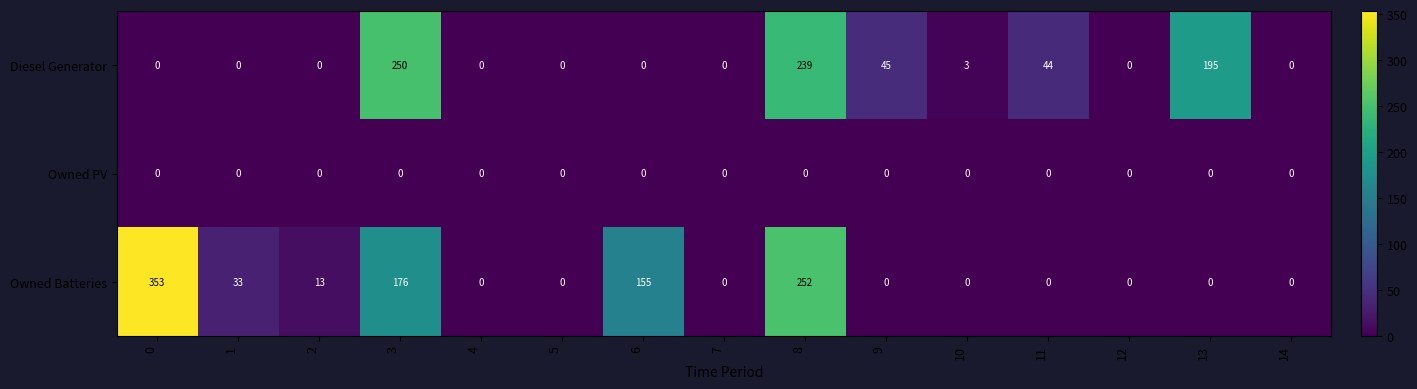

Which series has the largest range (max minus min)?

Owned Batteries